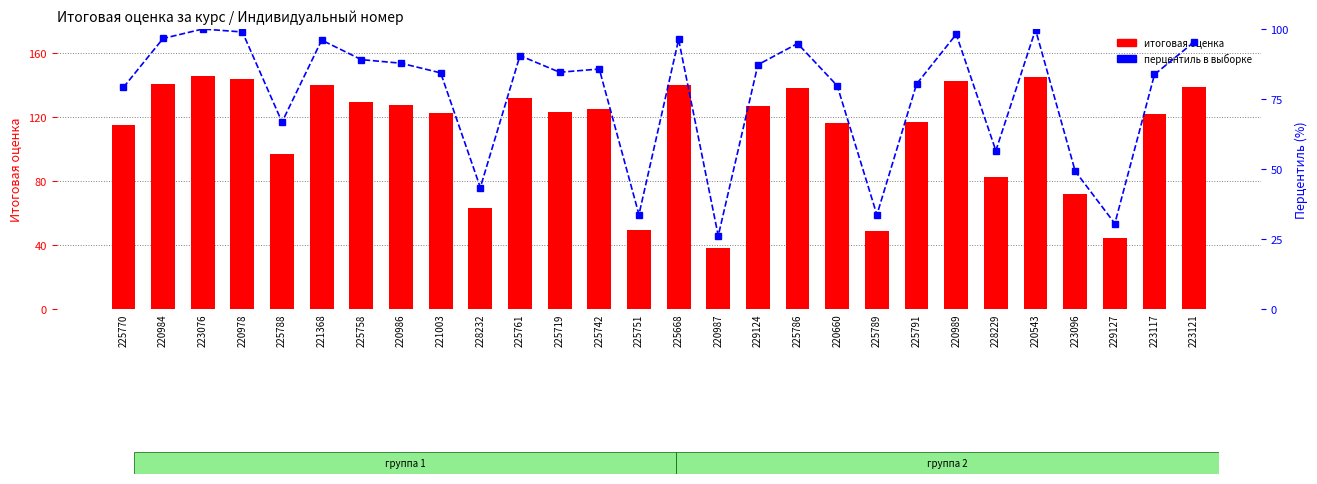

What is the greatest value displayed?

145.6